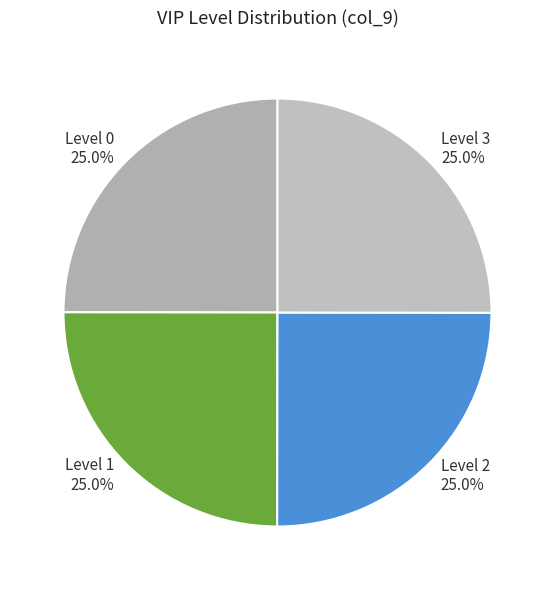

Count the number of slices in the pie.

4